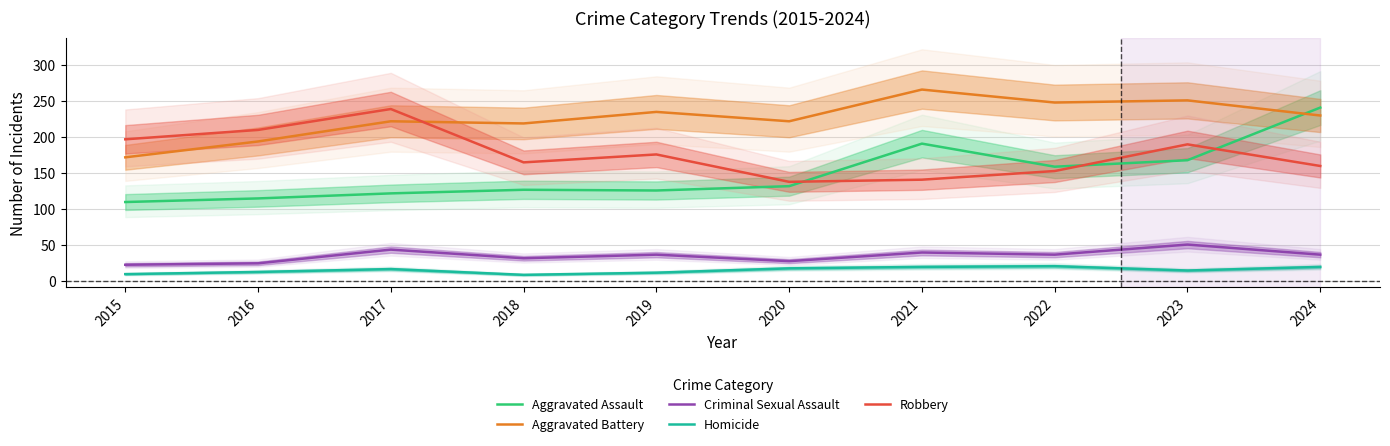

How many data points in Homicide are above 17?

4